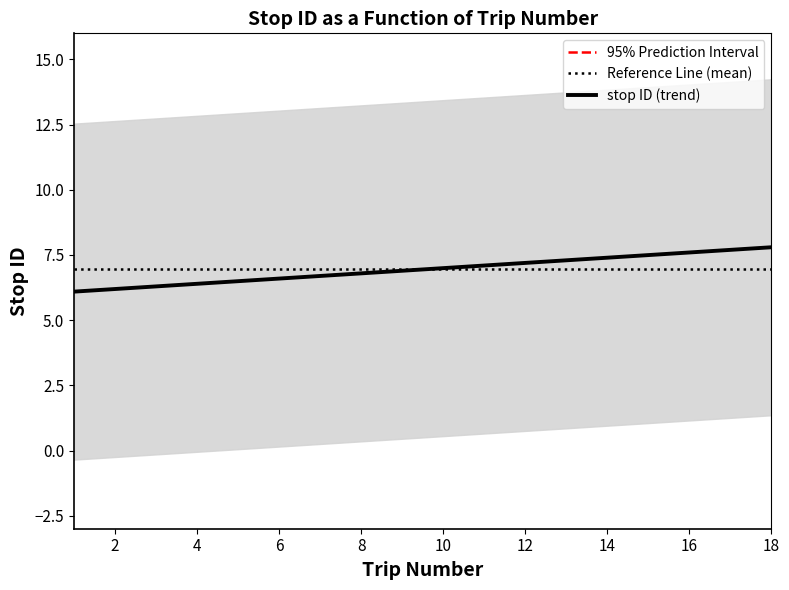

True or false: stop ID (trend) has a value of 7.4 at 14.

True